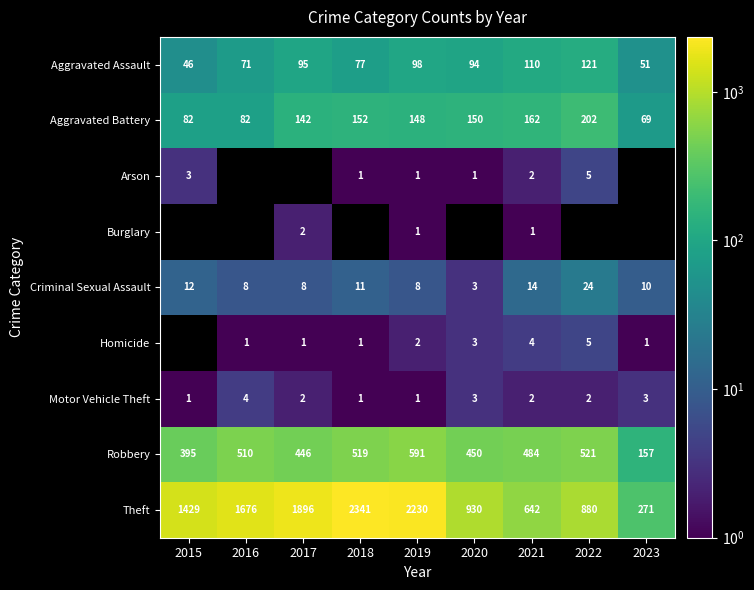

Is the value of Criminal Sexual Assault at 2017 greater than the value of Aggravated Battery at 2020?

No